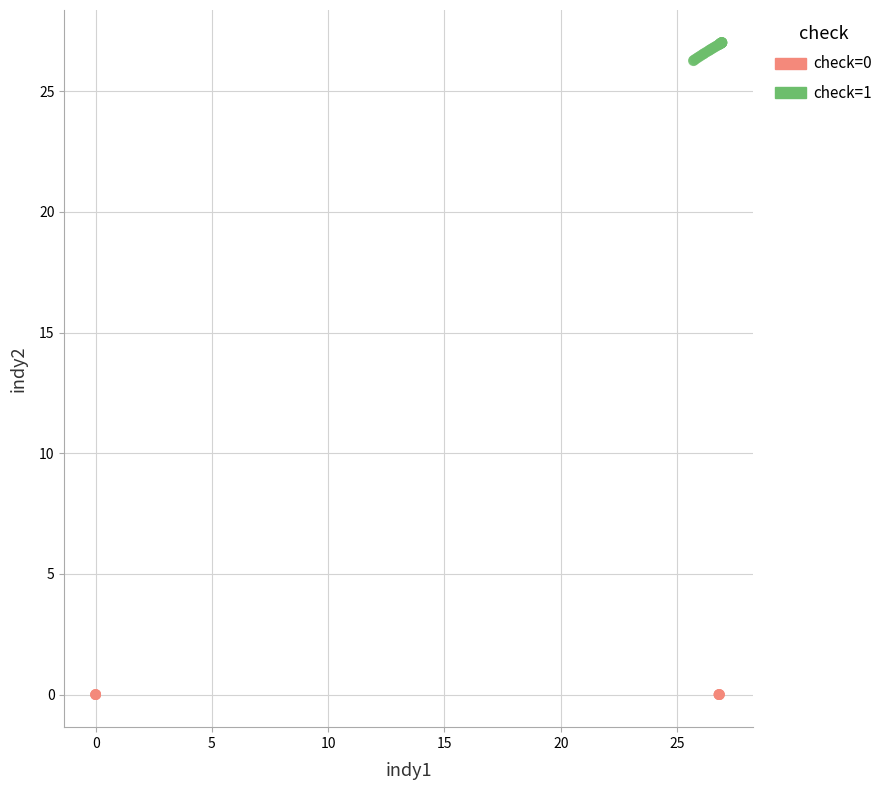

Which series contains the highest Y value?

check=1